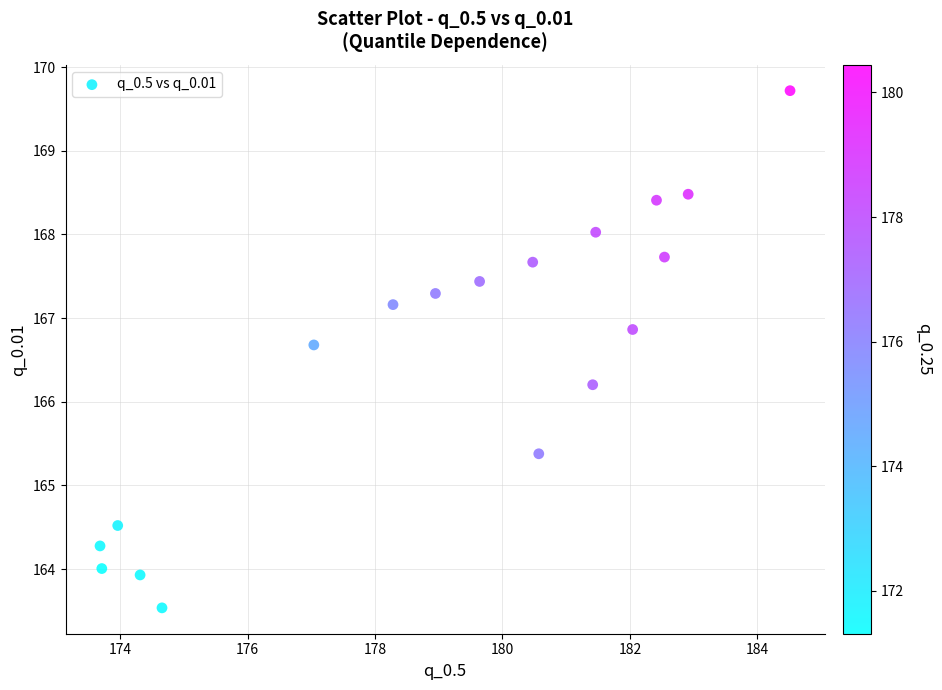

What Y value in the scatter plot is closest to 166?

166.2